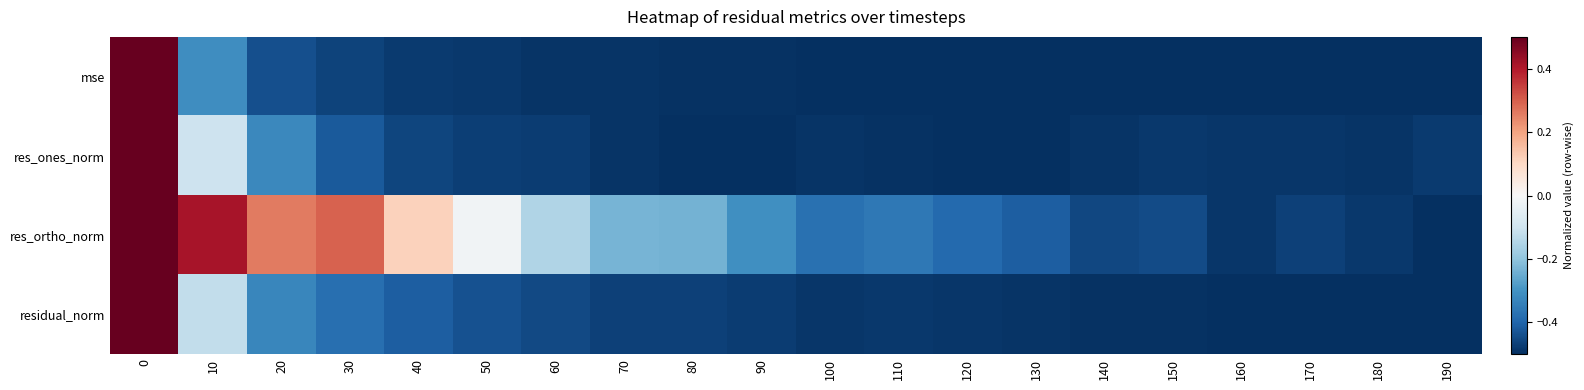

What is the minimum value shown in the chart?

-0.5